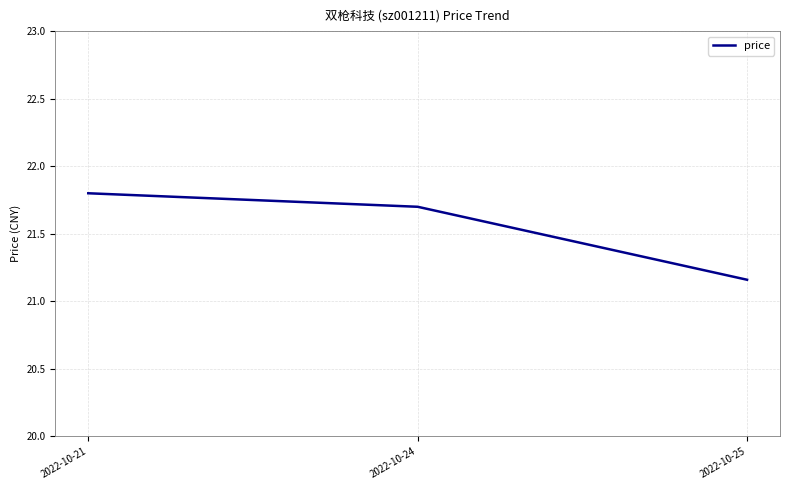

Which category has the lowest value across all series?

2022-10-25